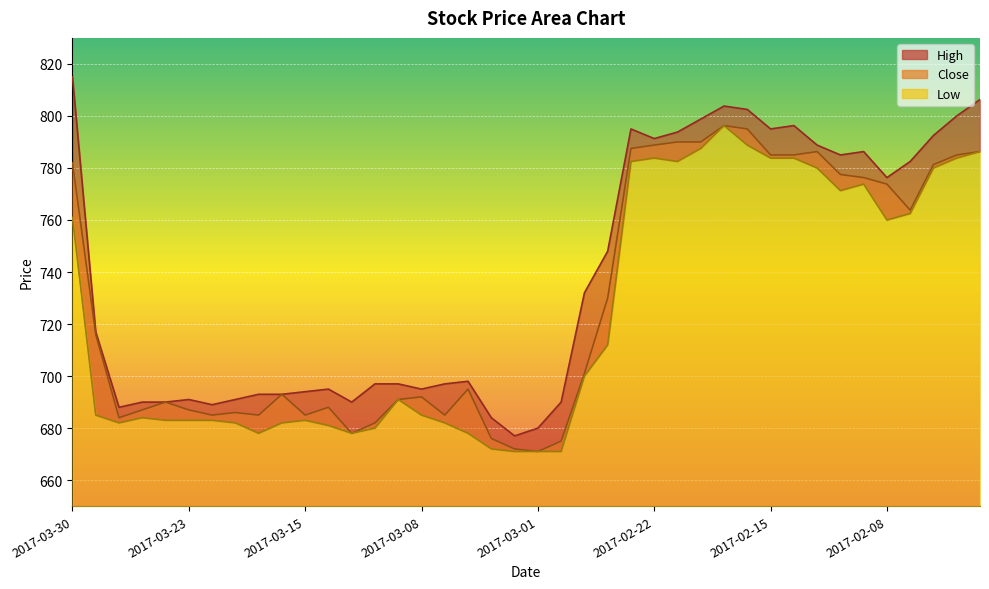

True or false: Close and High cross at least once.

False